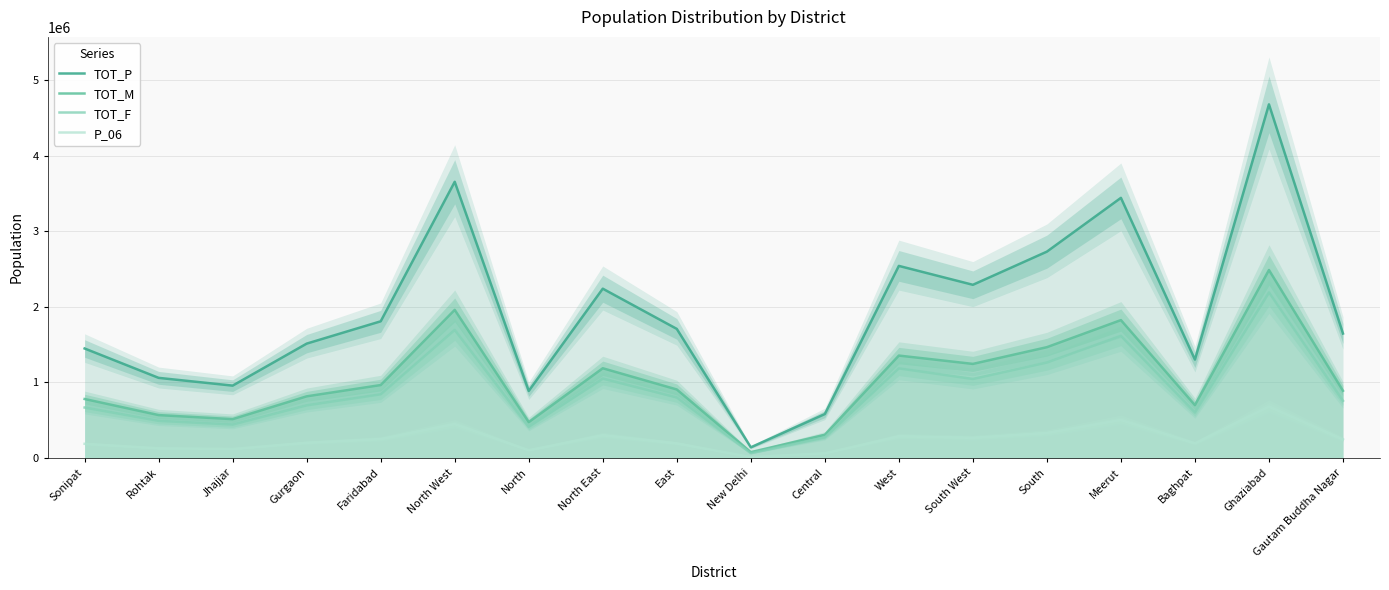

Reading left to right, what are all the values shown in this chart?

TOT_P: 1450001	1061204	958405	1514432	1809733	3656539	887978	2241624	1709346	142004	582320	2543243	2292958	2731929	3443689	1303048	4681645	1648115
TOT_M: 781299	568479	514667	816690	966110	1960922	475002	1188425	907500	77942	307821	1356240	1246046	1467428	1825743	700070	2488834	890214
TOT_F: 668702	492725	443738	697742	843623	1695617	412976	1053199	801846	64062	274499	1187003	1046912	1264501	1617946	602978	2192811	757901
P_06: 188262	129330	120051	202602	251955	449894	103304	301947	194357	12760	62739	288421	267989	331043	503719	194979	681231	246598